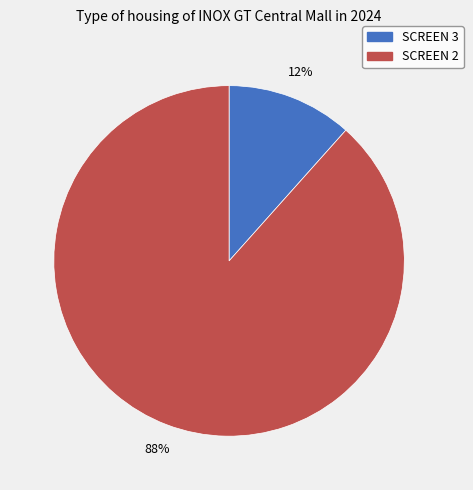

How many segments does this pie chart have?

2